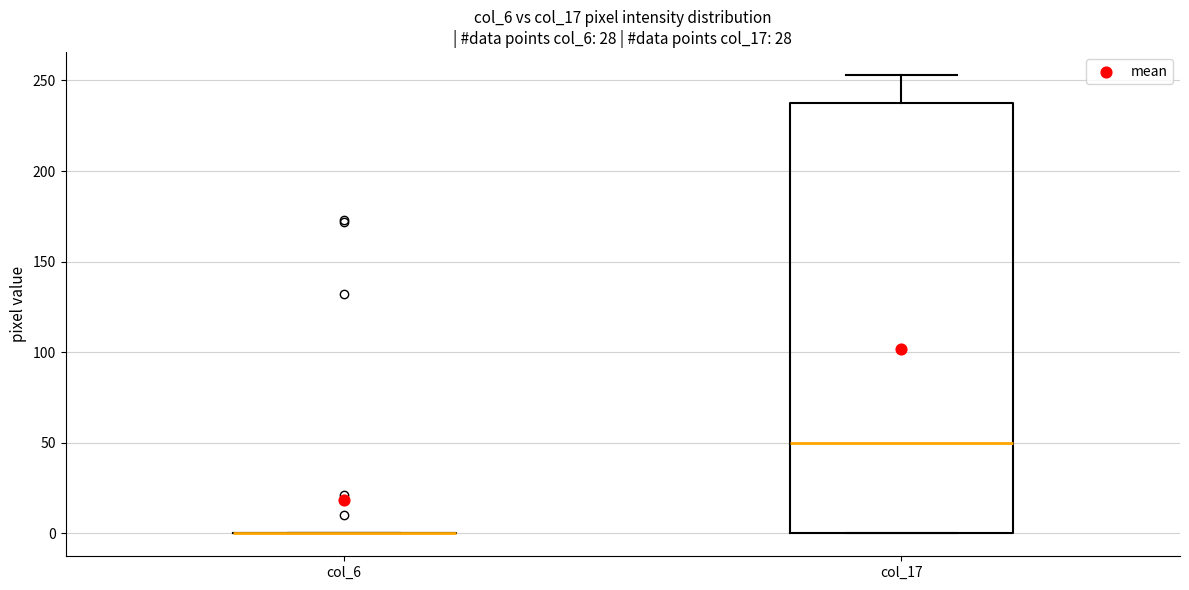

Which box is the tallest, from its lower edge to its upper edge?

col_17